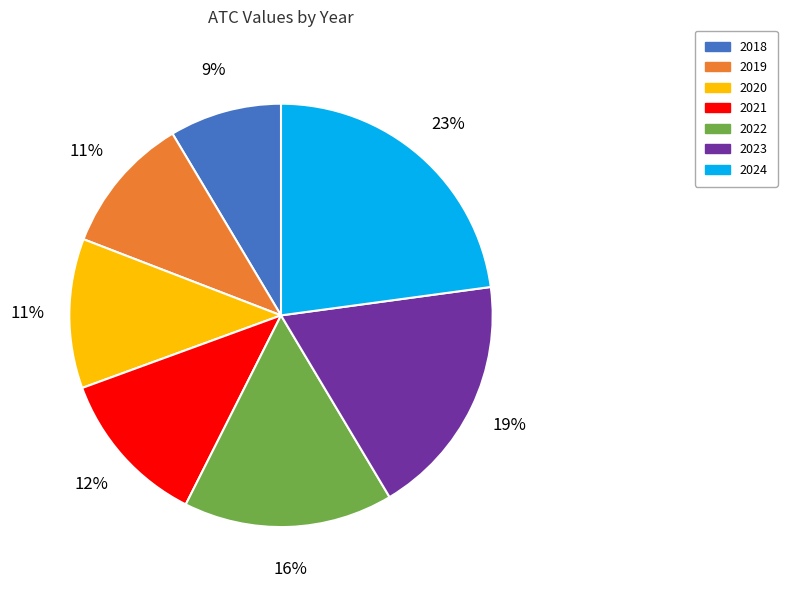

Which category has the smallest portion of the pie?

2018